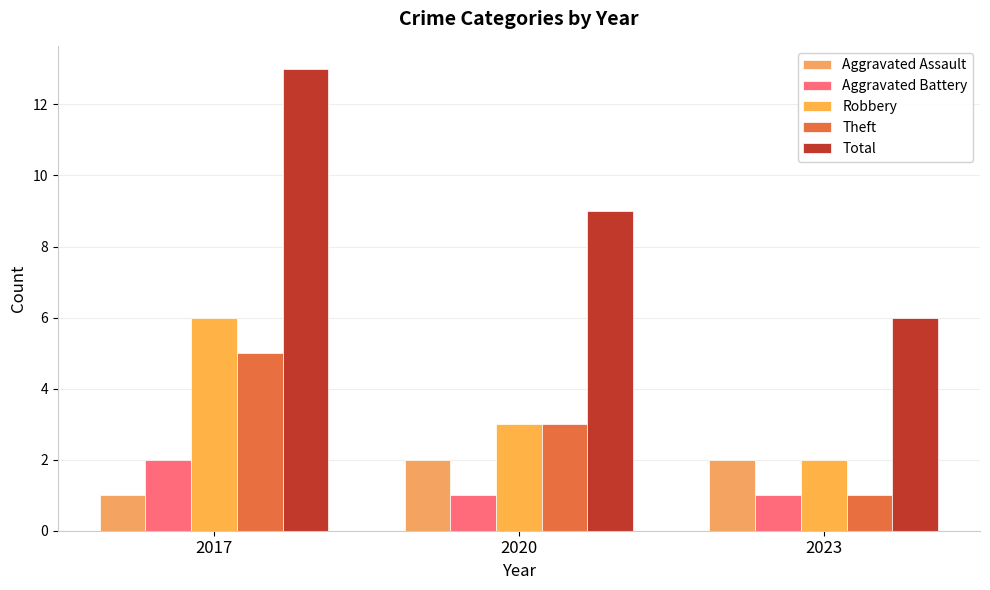

What is the sum of the Theft values at 2017 and 2023?

6